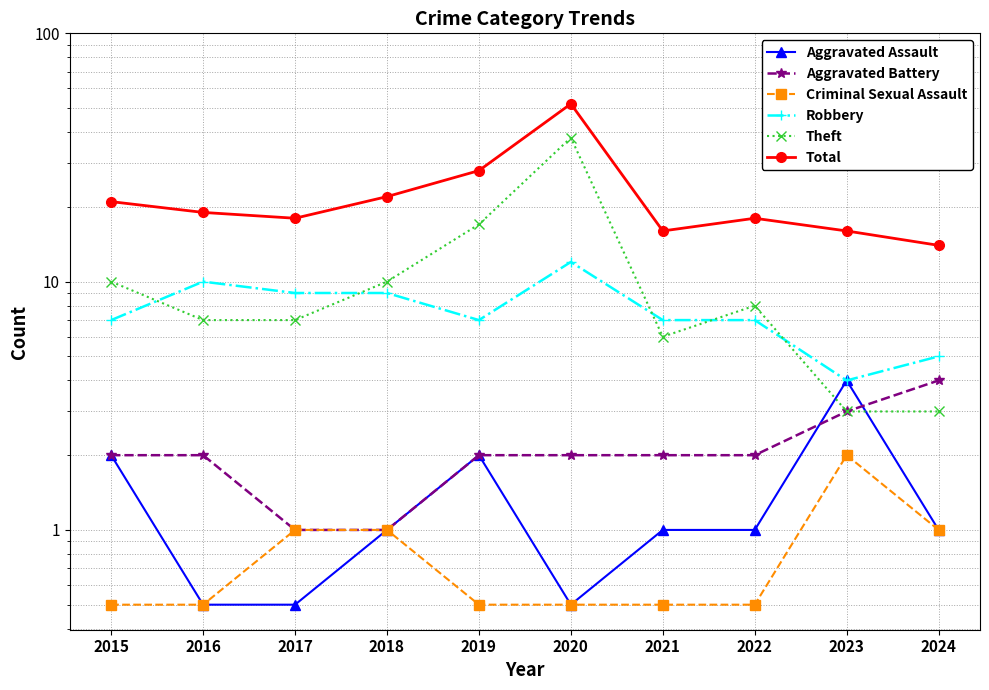

True or false: Theft has more than 1 interior local peaks.

True